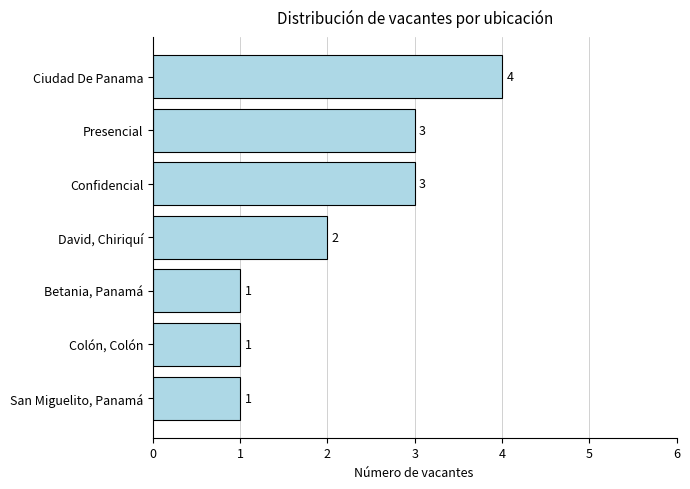

How many values are below 2?

3